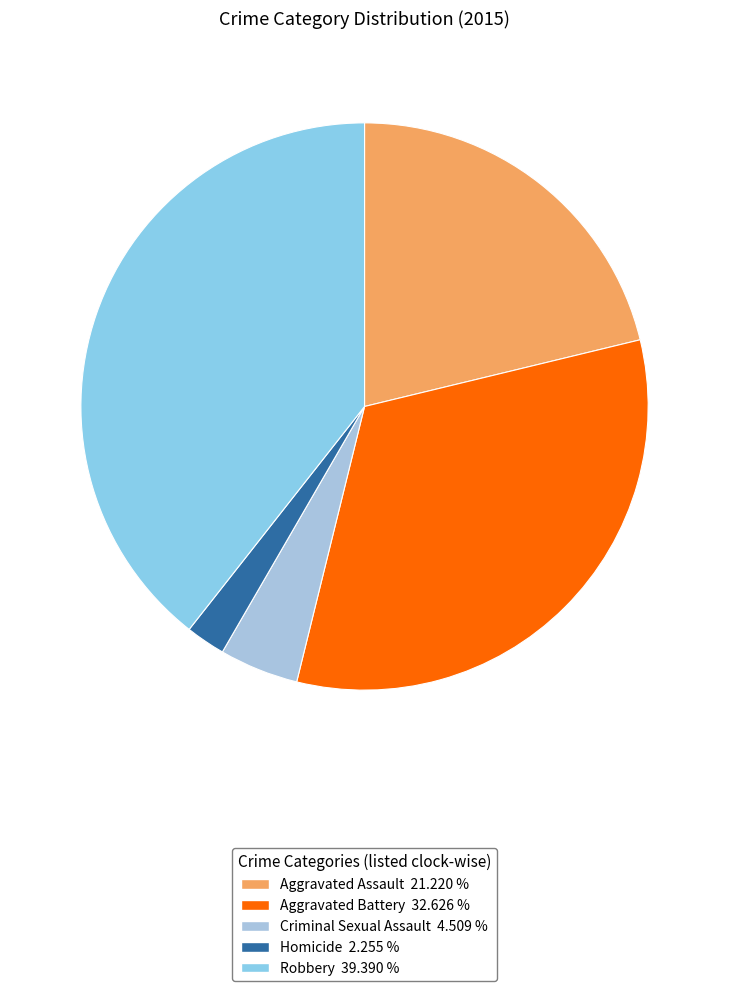

Does Aggravated Battery represent more than half of the total?

No